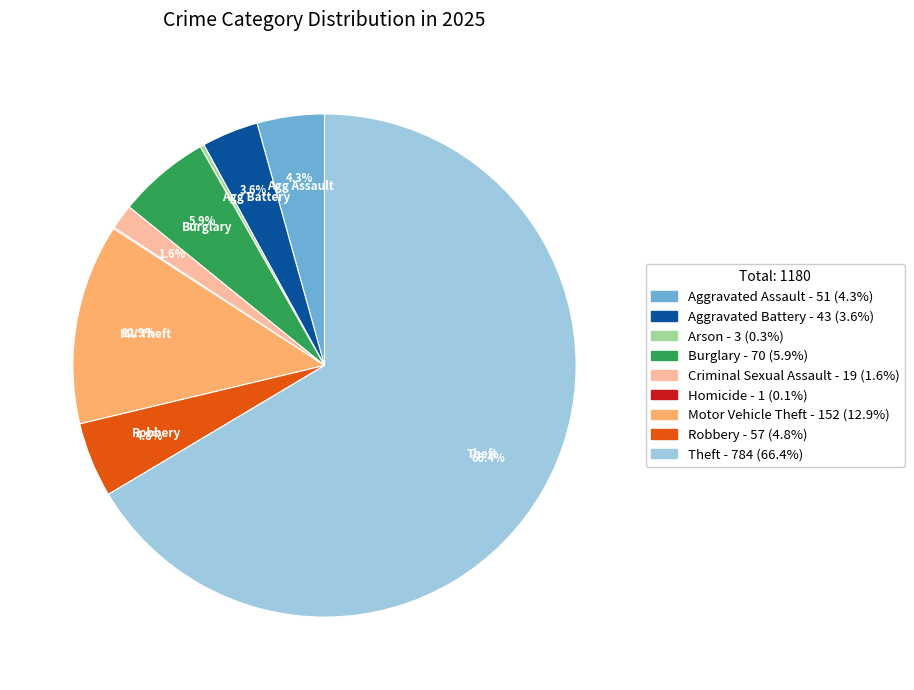

Does any single category account for the majority?

Yes